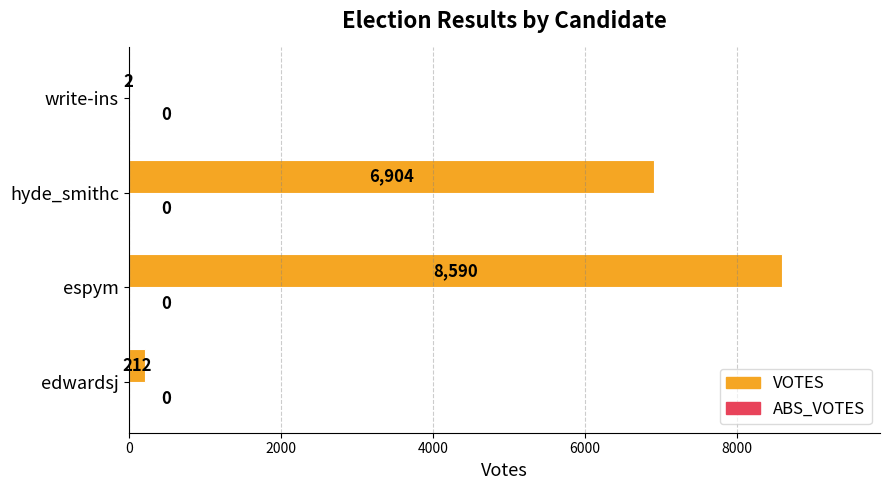

Reading top to bottom, transcribe all the data shown in this chart.

write-ins=2	hyde_smithc=6904	espym=8590	edwardsj=212